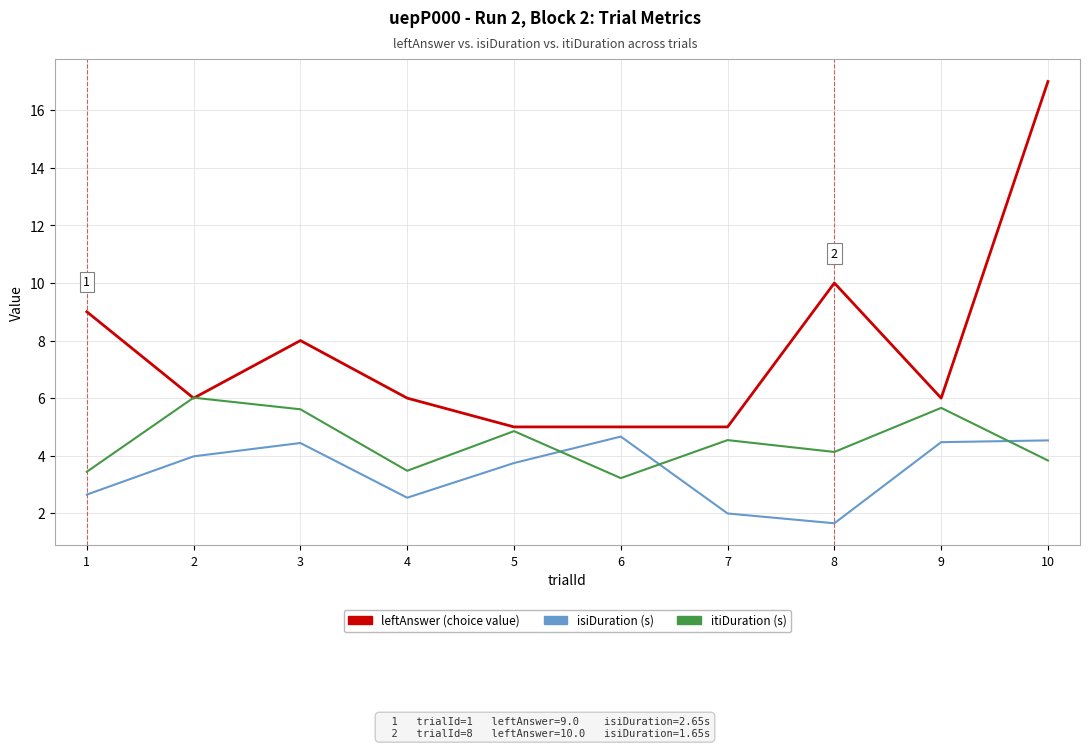

How many lines are shown in the chart?

3